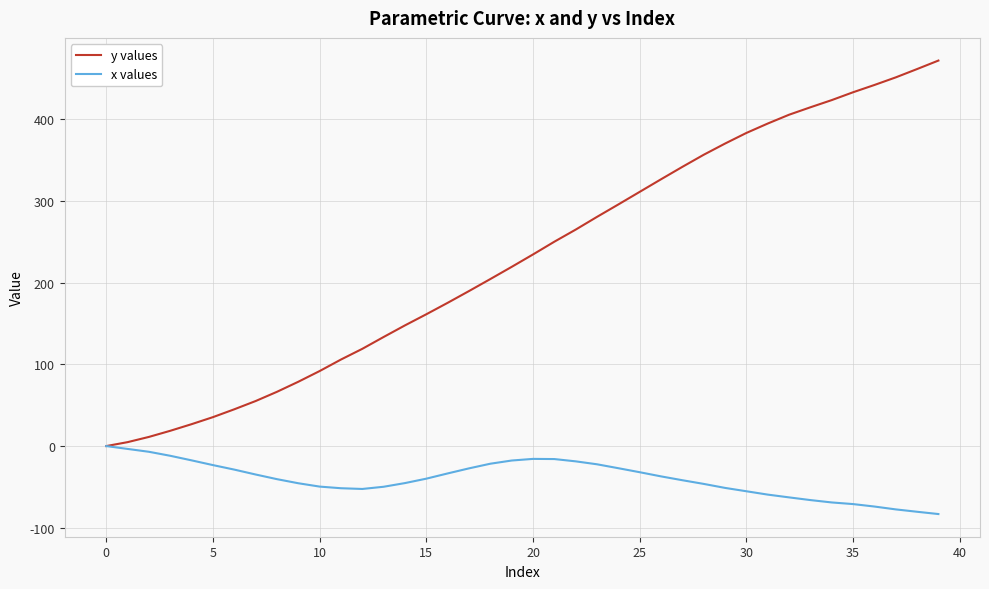

How many values in y values are above zero?

39